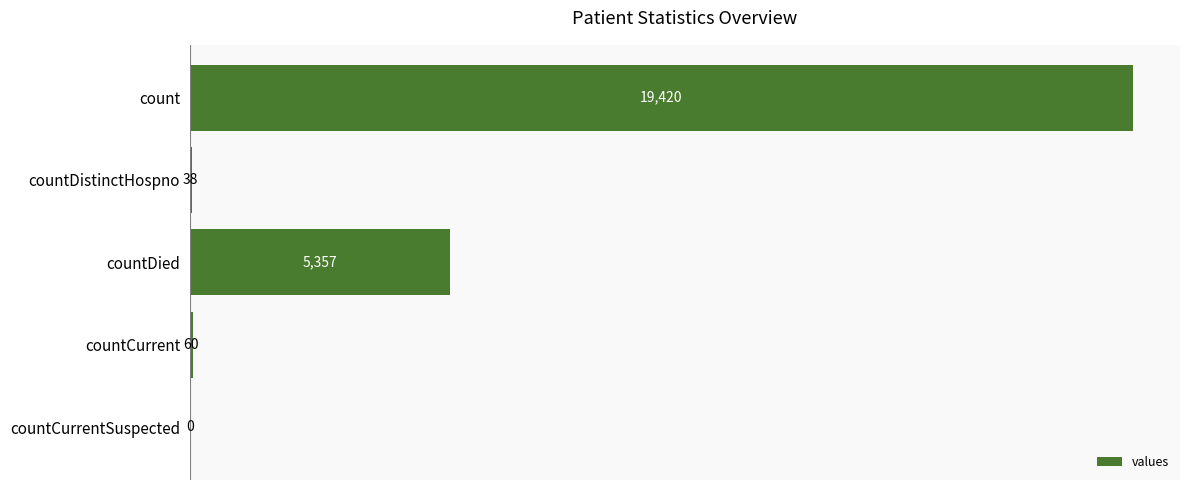

What is the sum of all values?

24875